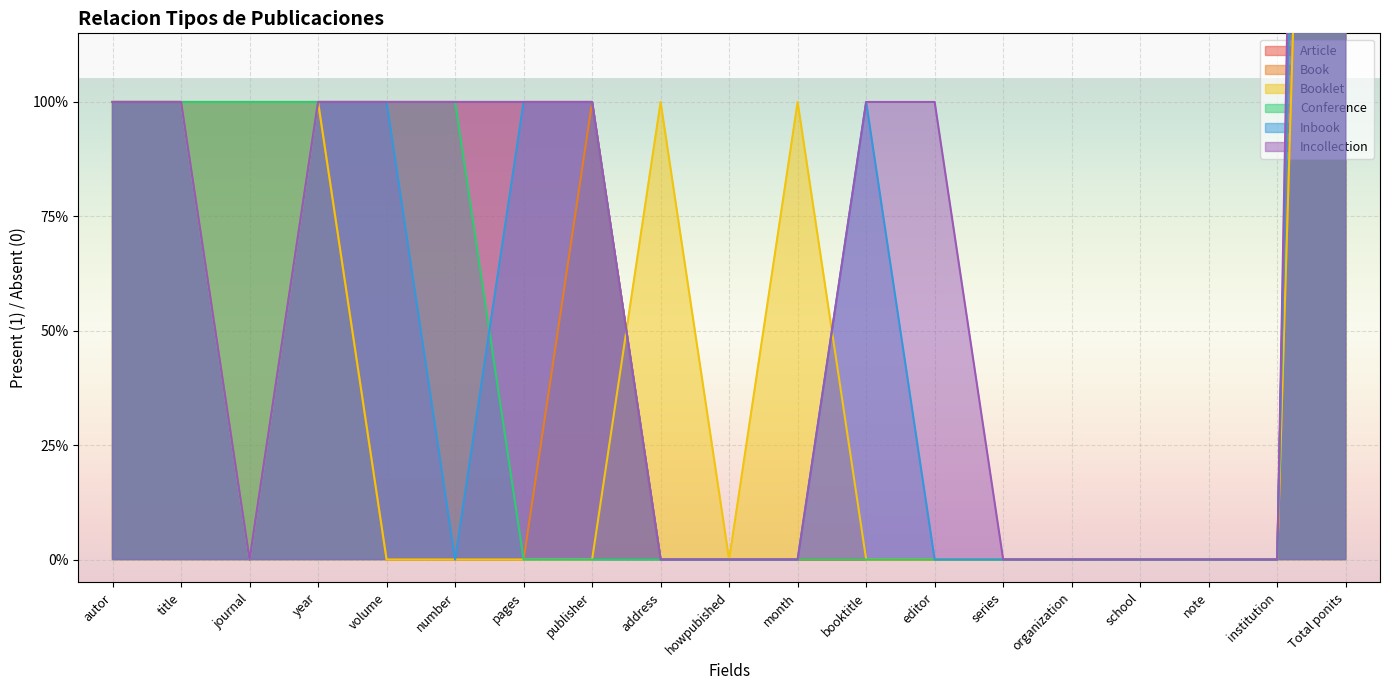

What position from the right is booktitle?

8